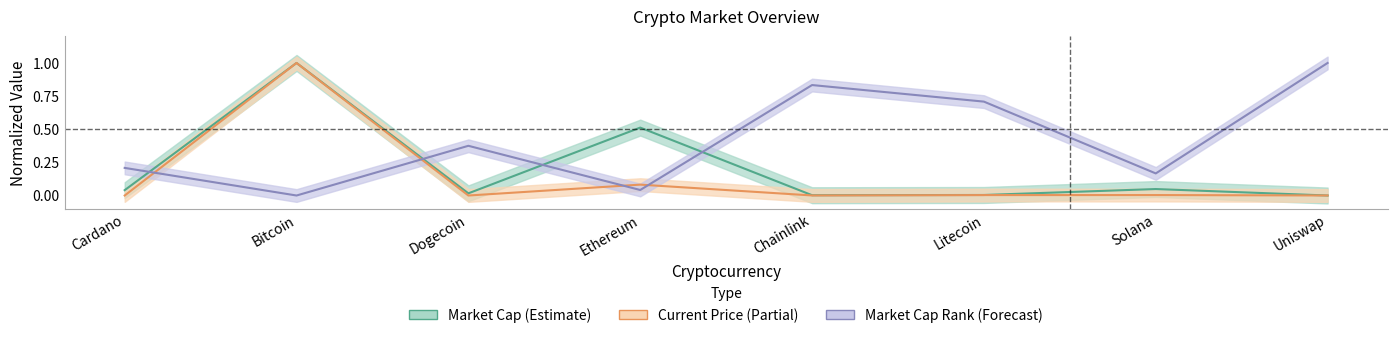

What is the spread (max minus min) of values at Litecoin?

0.7